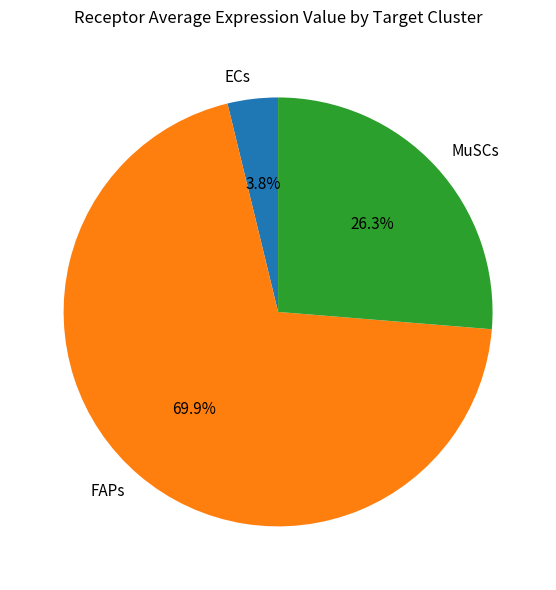

To the nearest percent, what is the combined percentage of FAPs and ECs?

74%